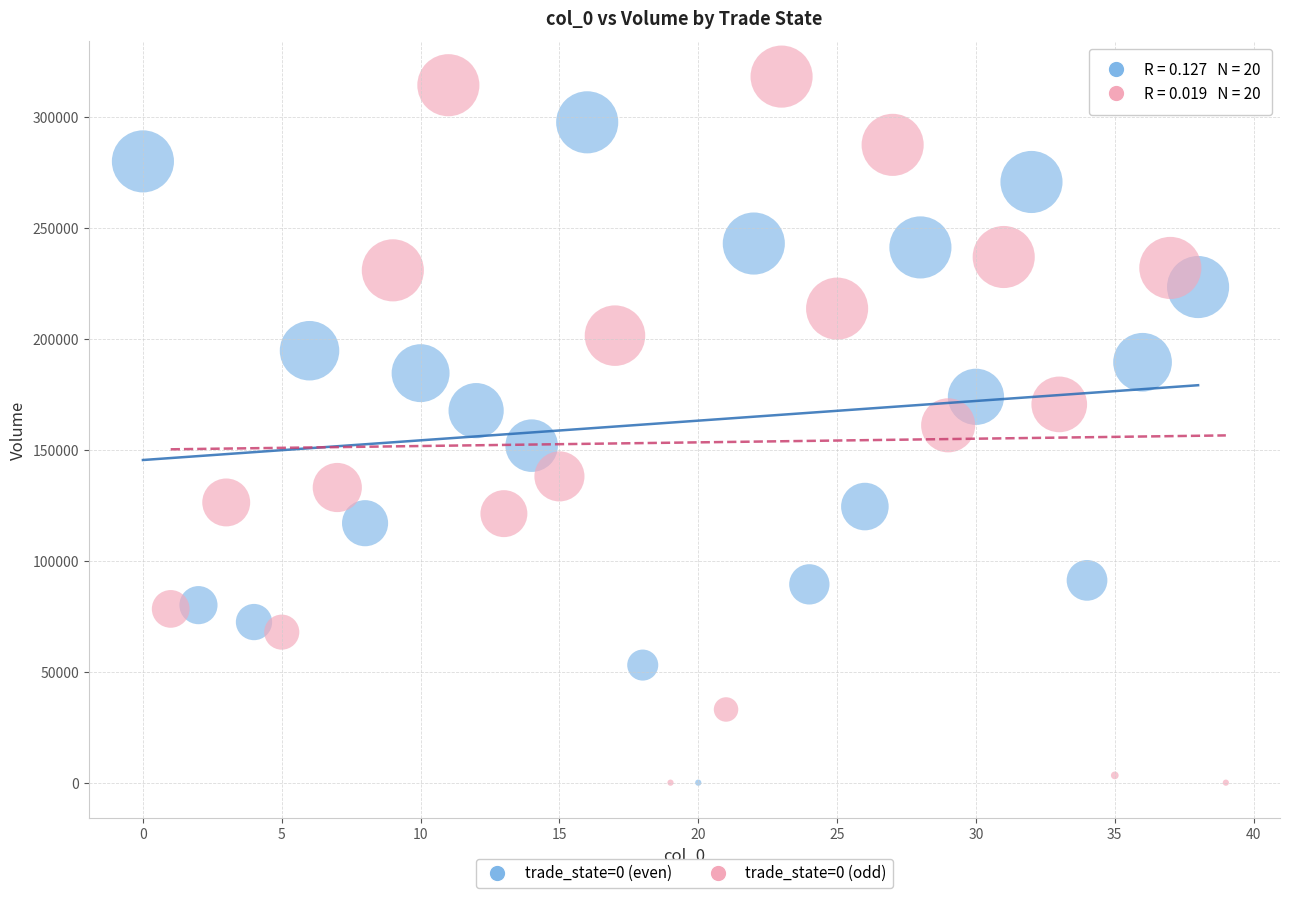

Which series reaches the maximum Y coordinate?

trade_state=0 (odd)